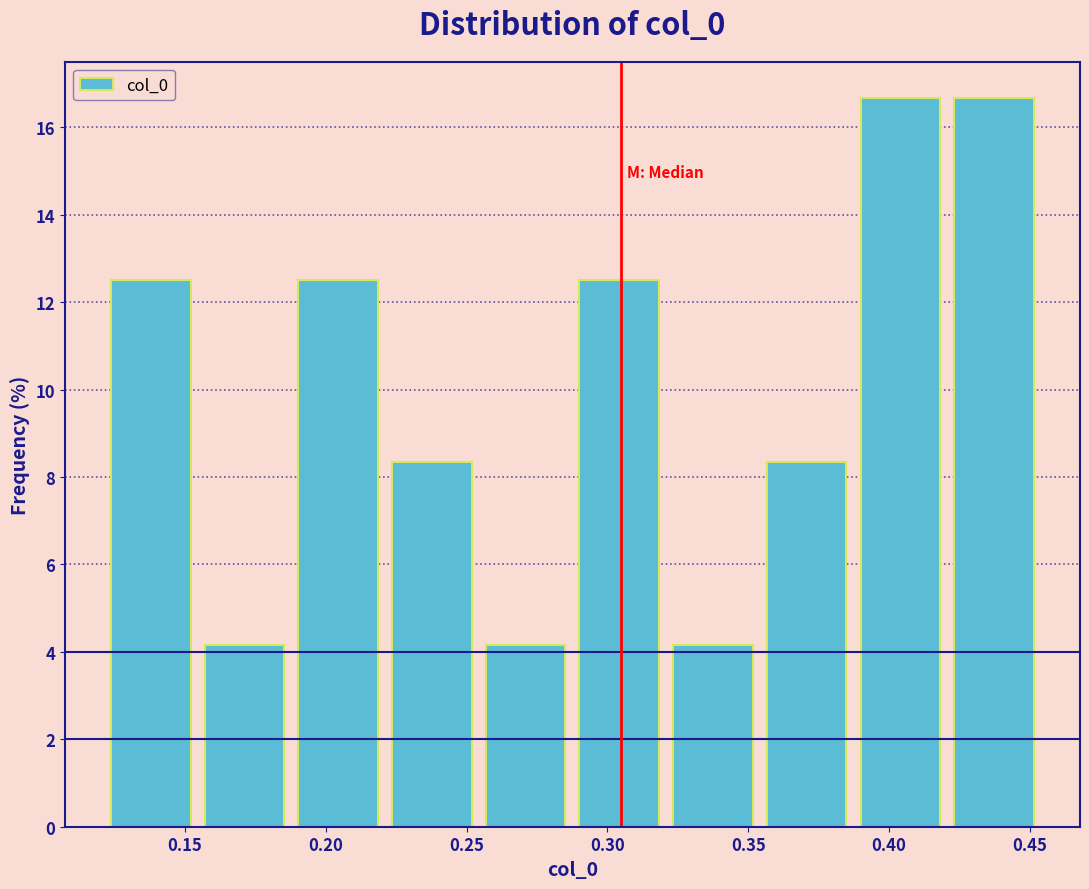

Reading left to right, transcribe this chart: for each bar, give the range it covers on the x-axis and its height. Neither the bar edges nor the heights are printed on the chart, so give them approximately, as read against the axes.

0.120 to 0.155: 12.6
0.155 to 0.190: 4.2
0.190 to 0.220: 12.6
0.220 to 0.255: 8.4
0.255 to 0.290: 4.2
0.290 to 0.320: 12.6
0.320 to 0.355: 4.2
0.355 to 0.385: 8.4
0.385 to 0.420: 16.6
0.420 to 0.455: 16.6